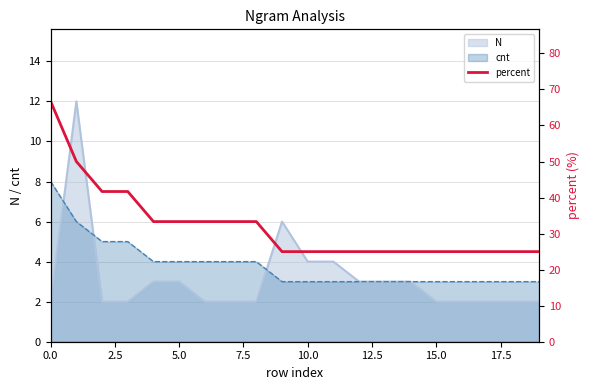

What is the average value?

32.1